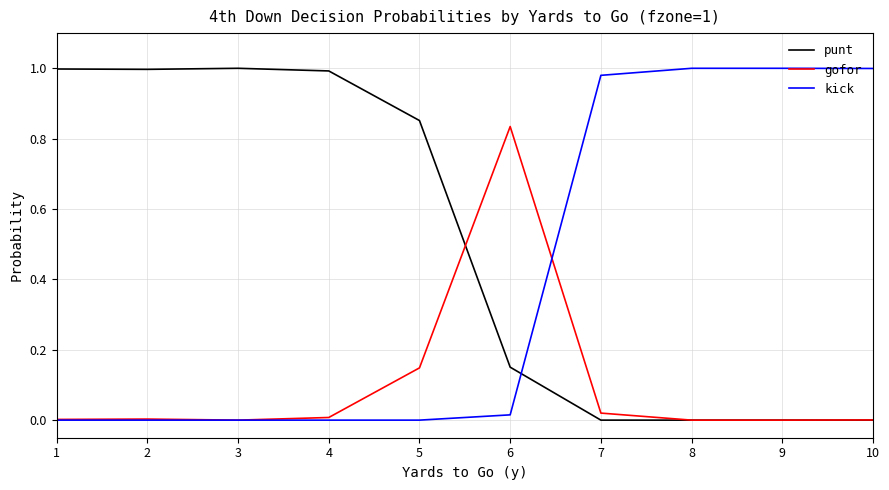

Where do kick and punt first cross each other?

6 and 7